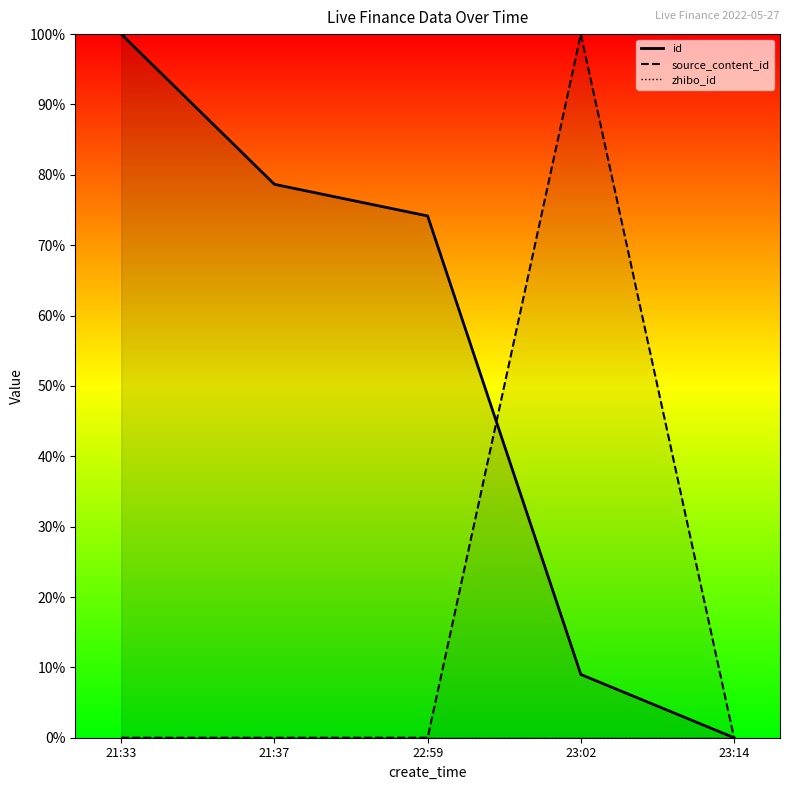

At 21:37, list the series in order from largest to smallest.

id, source_content_id, zhibo_id